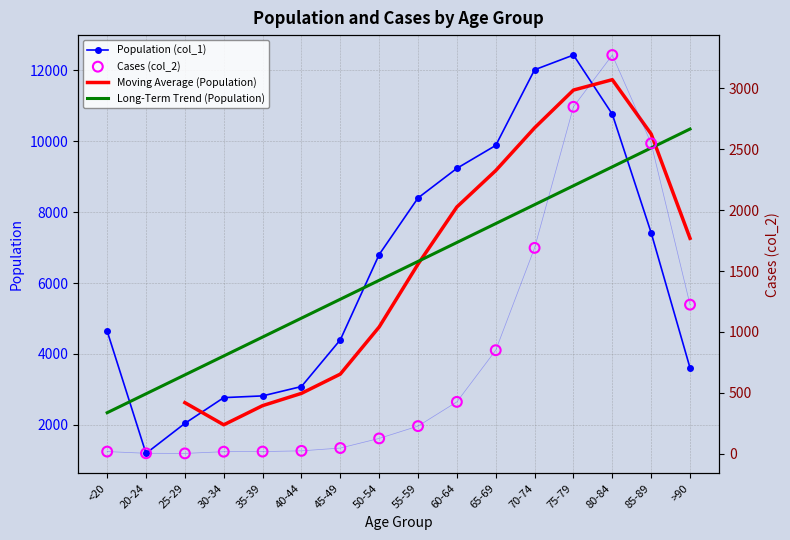

Rank the categories by Long-Term Trend (Population) value from highest to lowest.

>90, 85-89, 80-84, 75-79, 70-74, 65-69, 60-64, 55-59, 50-54, 45-49, 40-44, 35-39, 30-34, 25-29, 20-24, <20